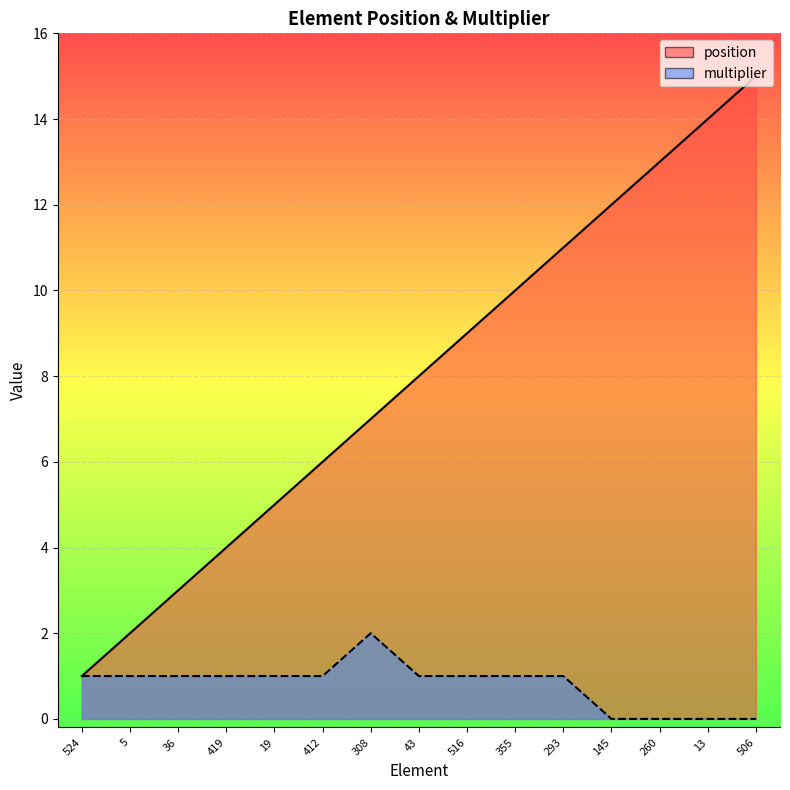

At which label does multiplier first exceed 1?

308